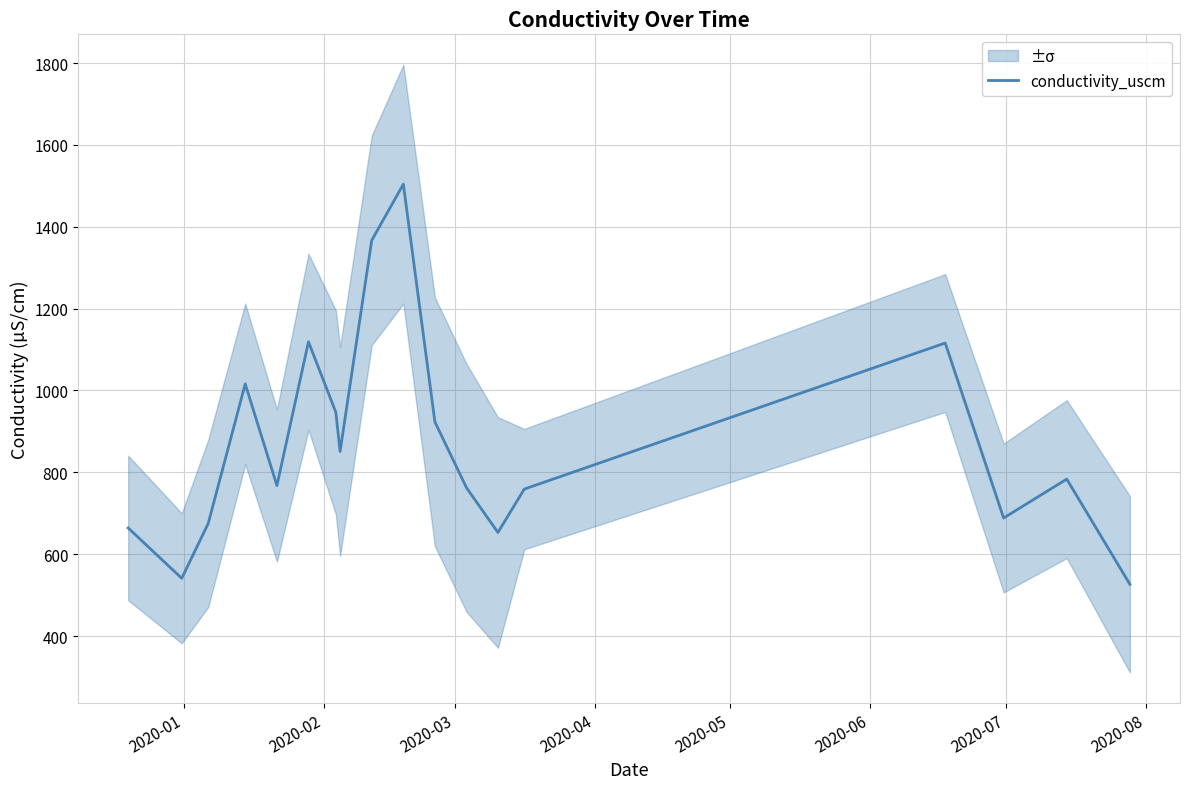

How many lines are shown in the chart?

1